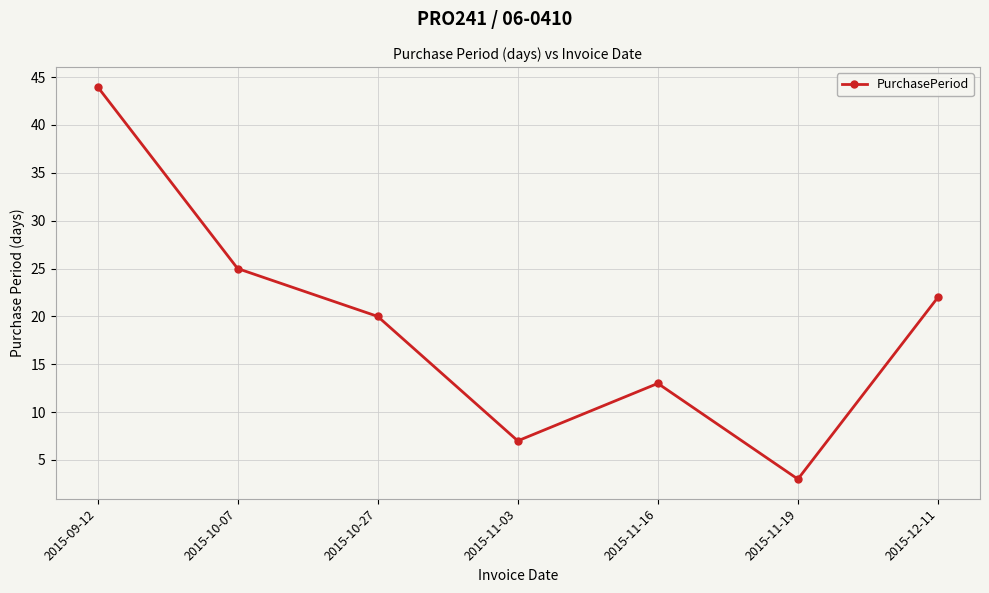

Count the number of categories in the chart.

7